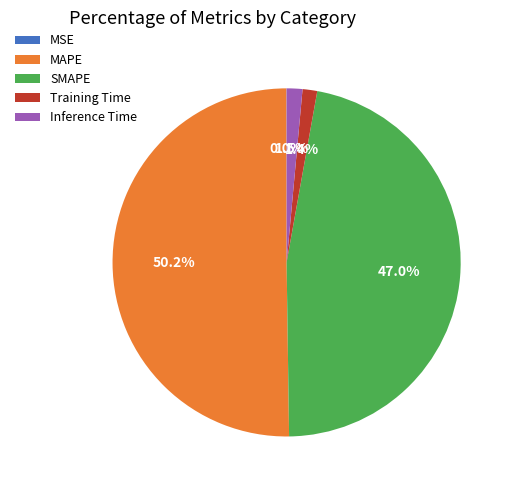

Which category has the biggest portion of the pie?

MAPE